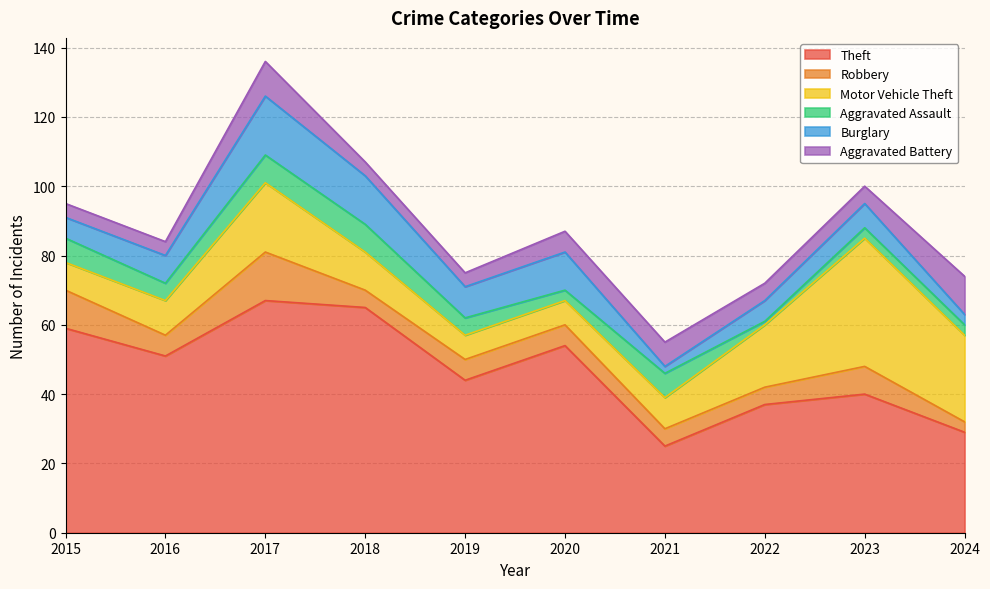

Where is Aggravated Assault nearest to the value 4?

2016